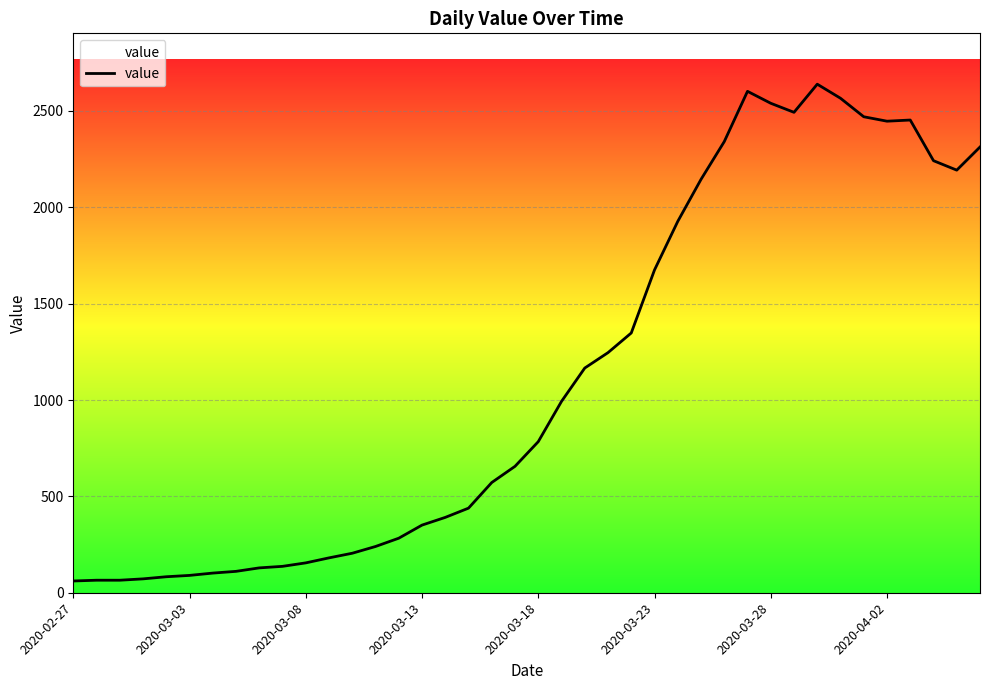

What is the minimum value shown in the chart?

61